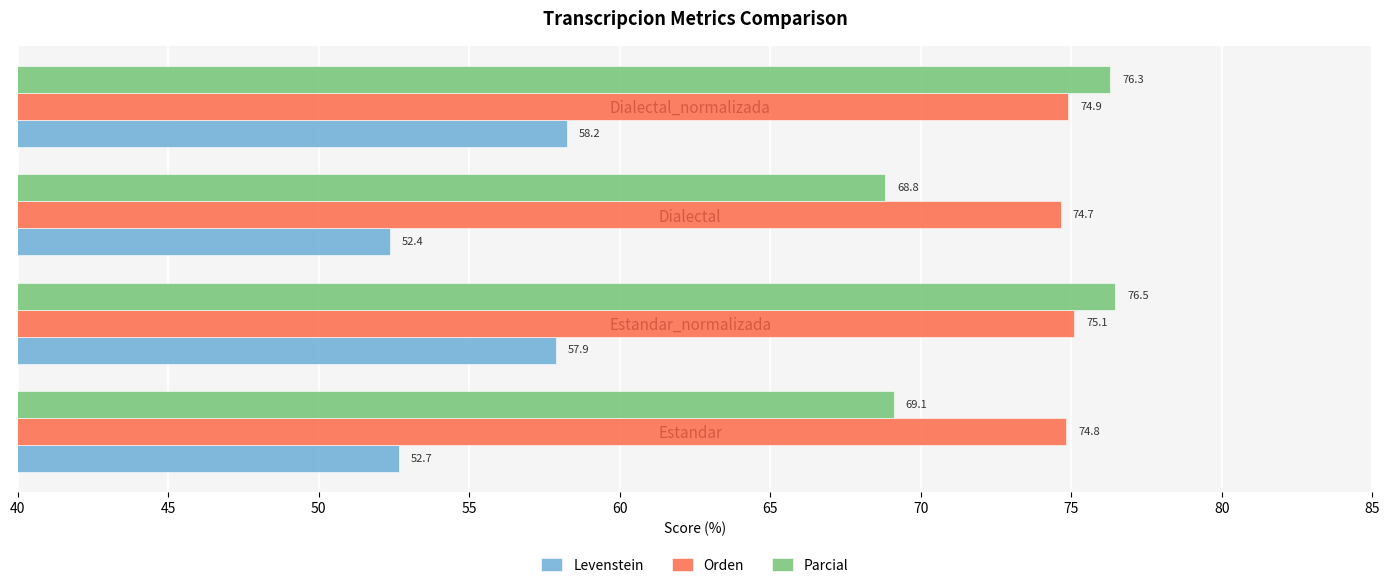

Which series changed the most between Dialectal and Dialectal_normalizada?

Parcial